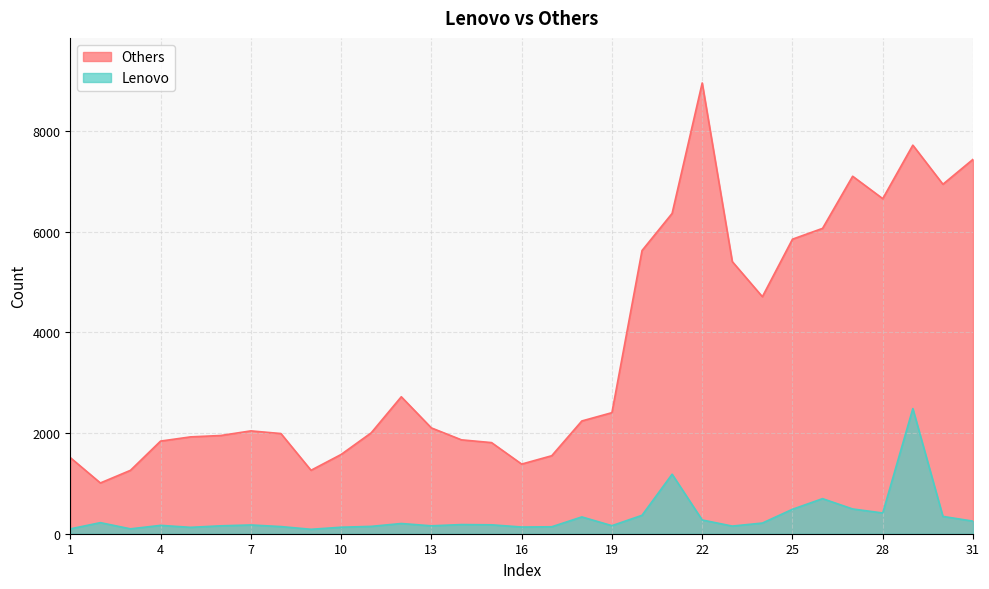

True or false: Lenovo and Others cross at least once.

False